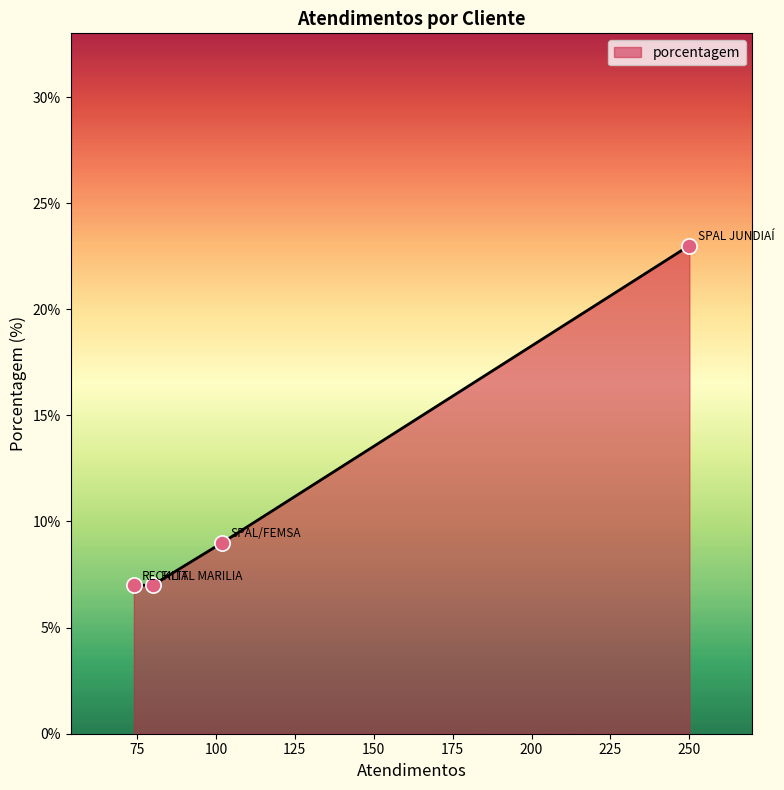

What is the difference between the maximum and minimum values?

16